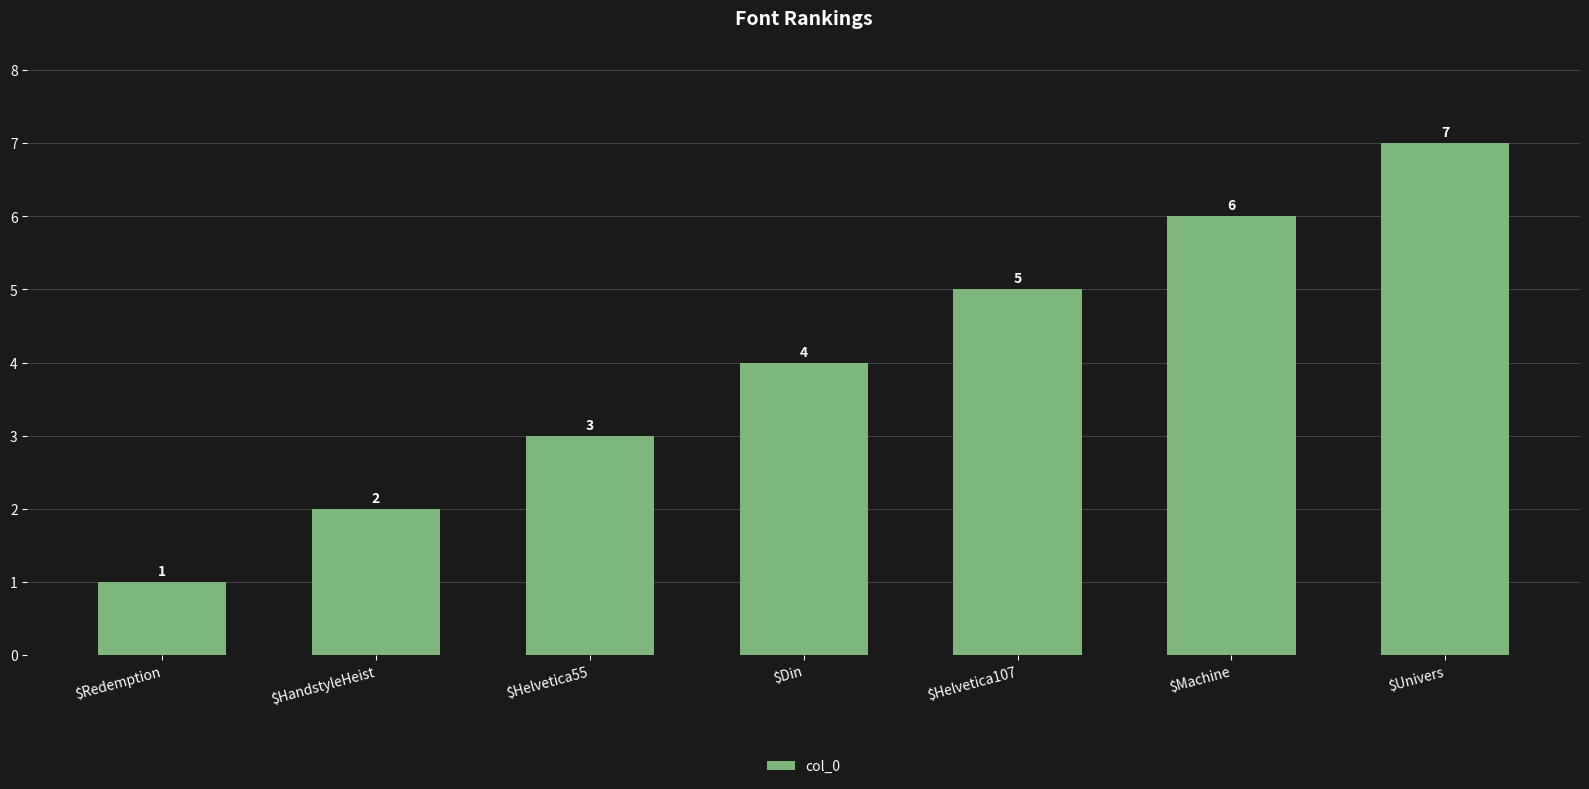

At which category does the chart reach its minimum across all series?

$Redemption